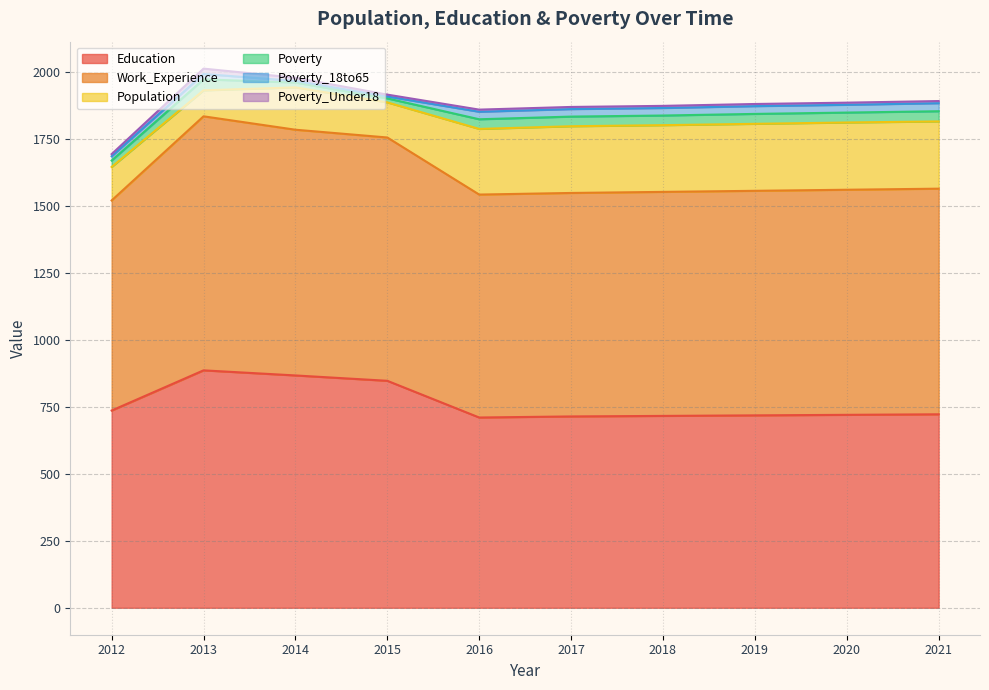

Is it true that Poverty_18to65 equals 12 at 2020?

False